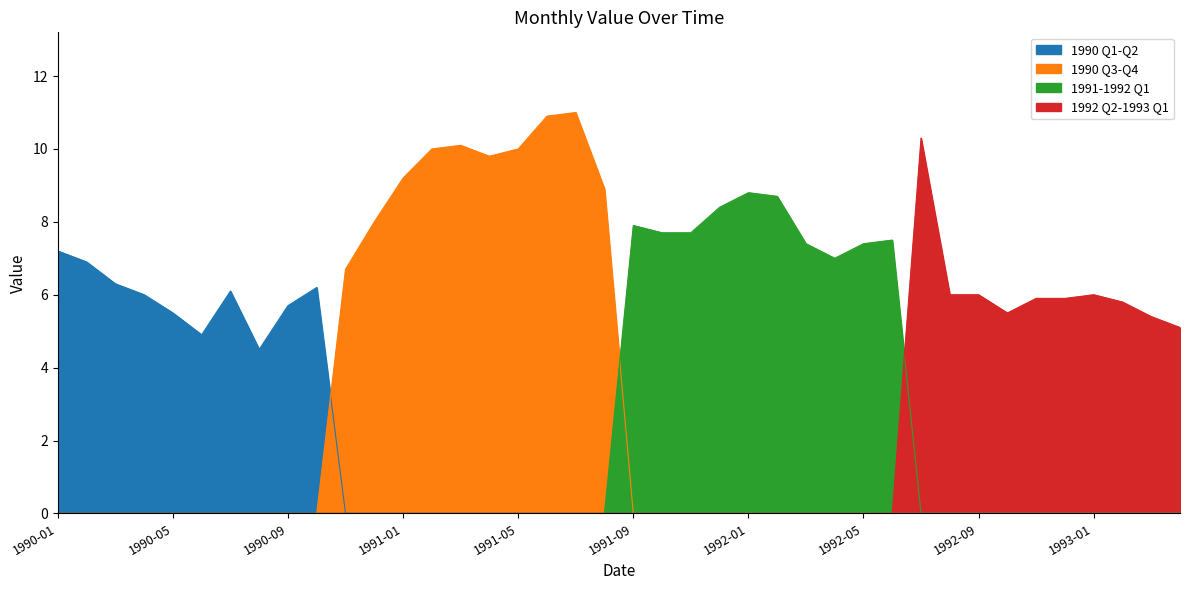

The value at 1992-02 is 8.7. True or false?

True